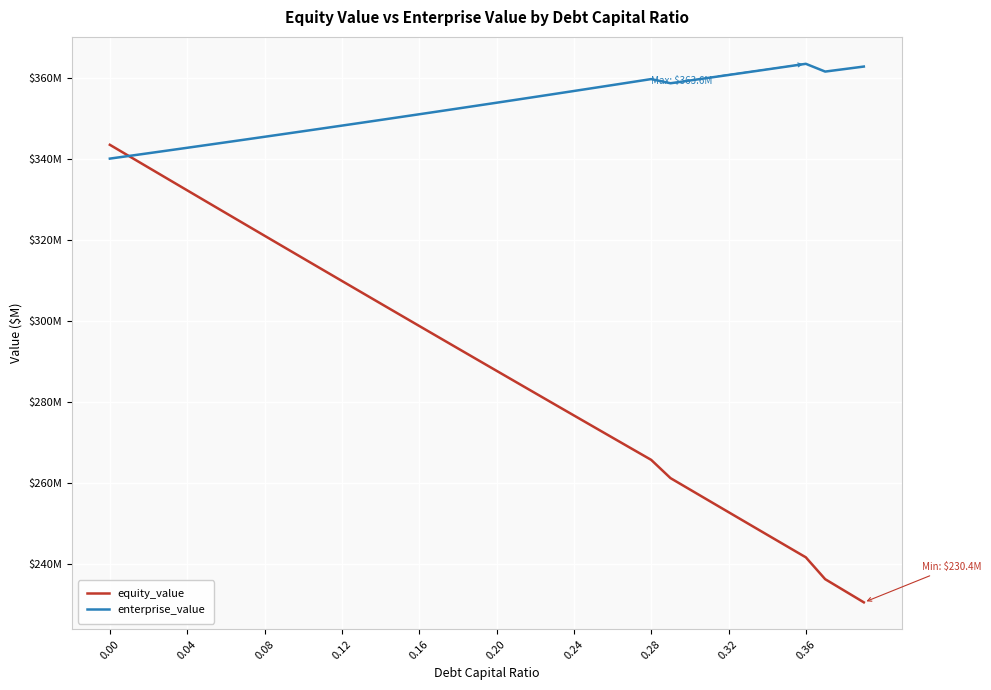

Is this an area chart (filled region under the line)?

No